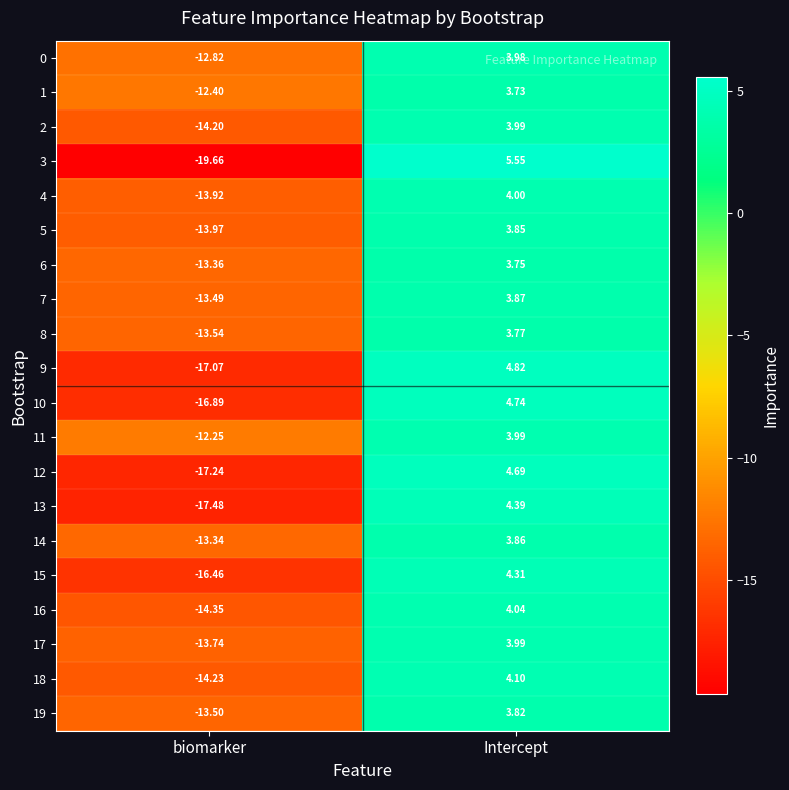

At which category is the sum across all series the highest?

Intercept